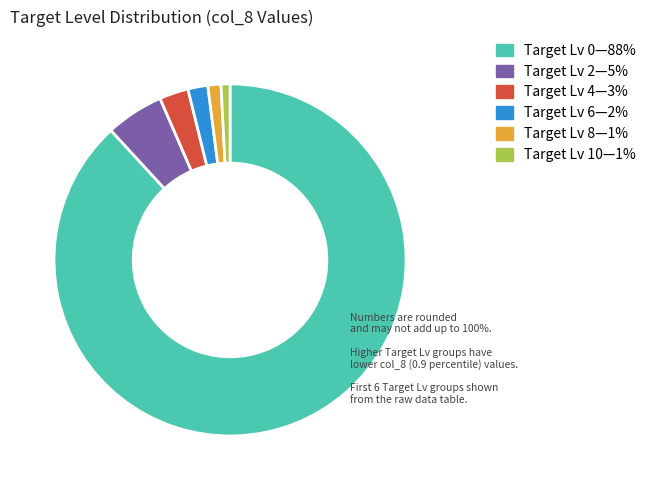

Does any single category account for the majority?

Yes